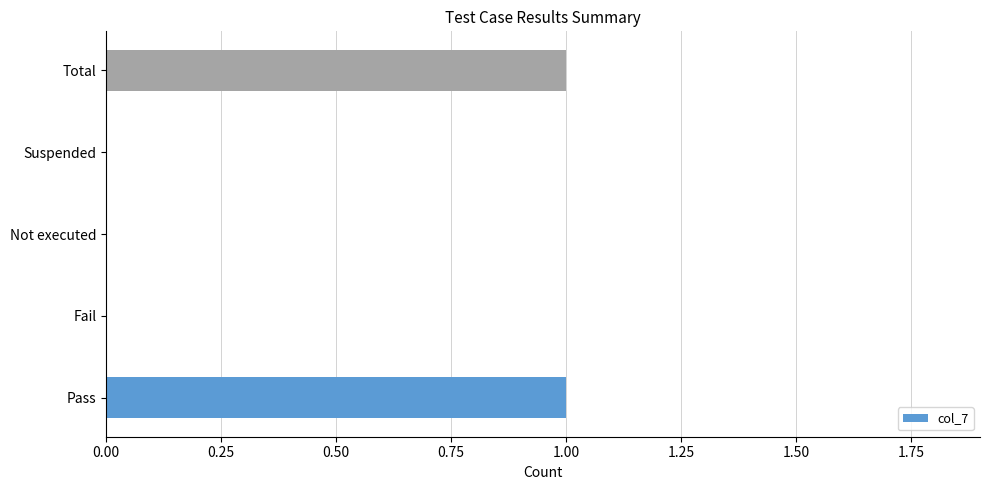

True or false: the data shows 0 at Suspended.

True